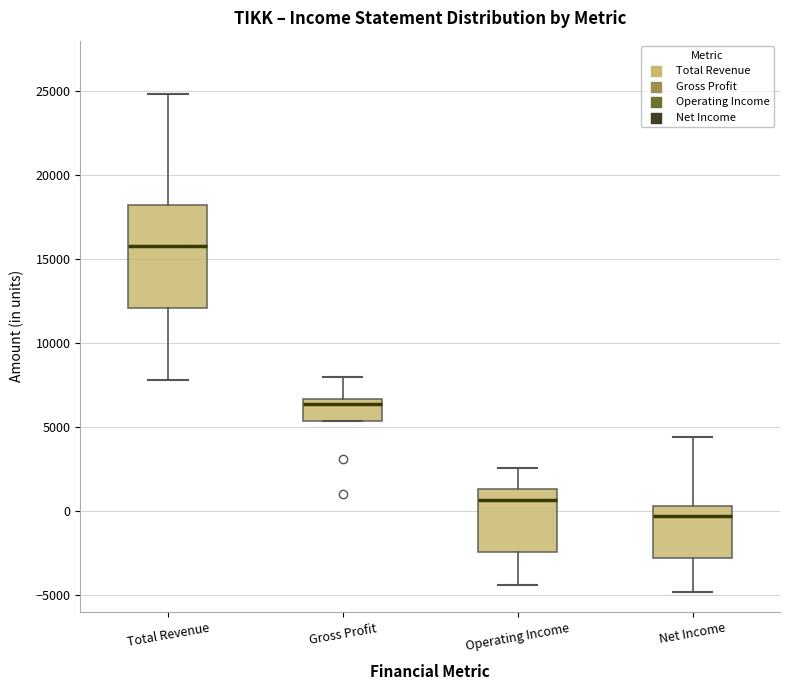

Which box is the tallest, from its lower edge to its upper edge?

Total Revenue